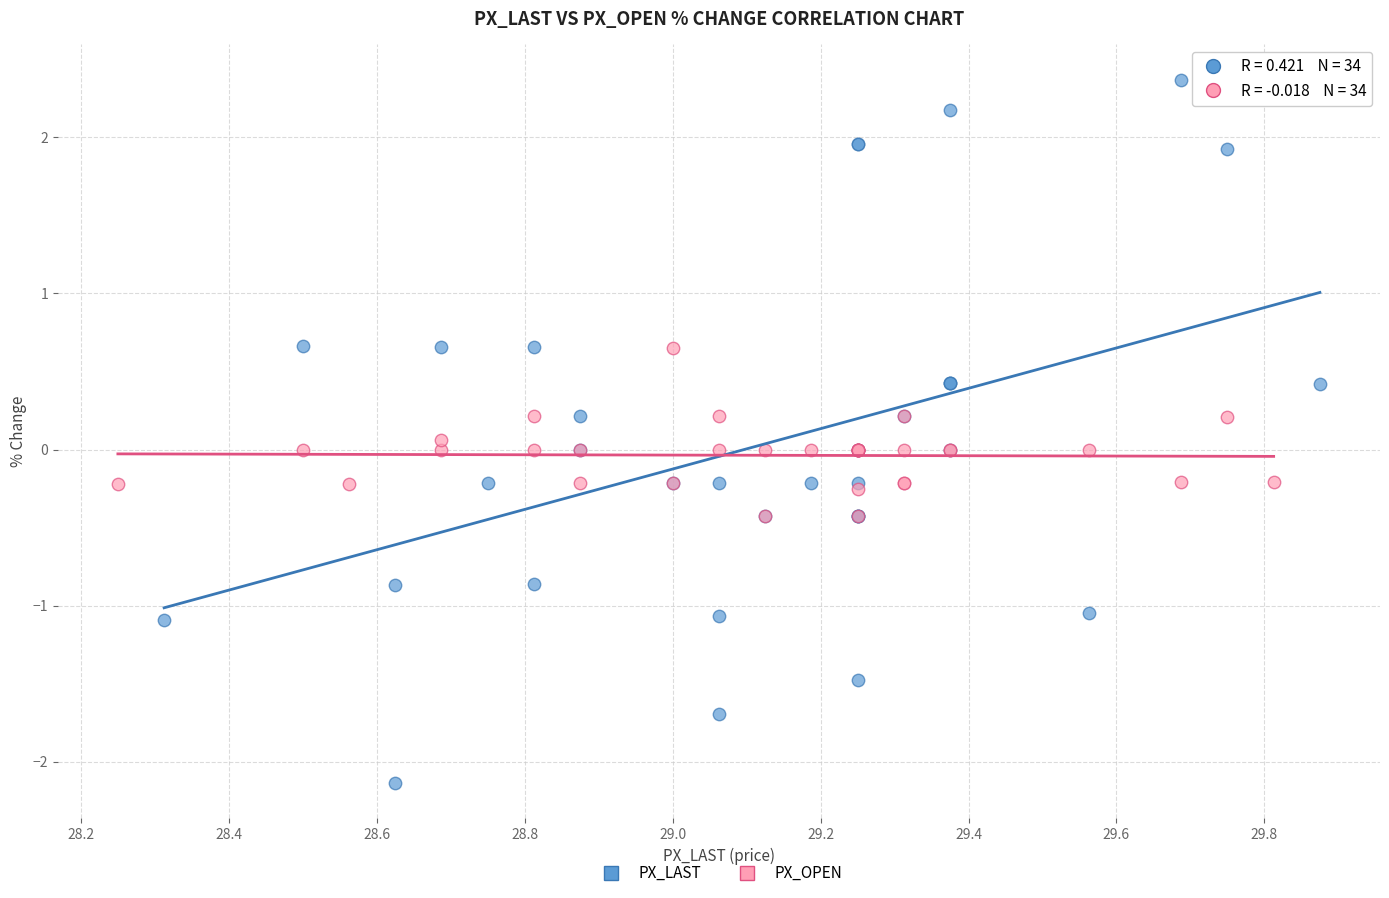

Which series reaches the minimum Y coordinate?

PX_LAST